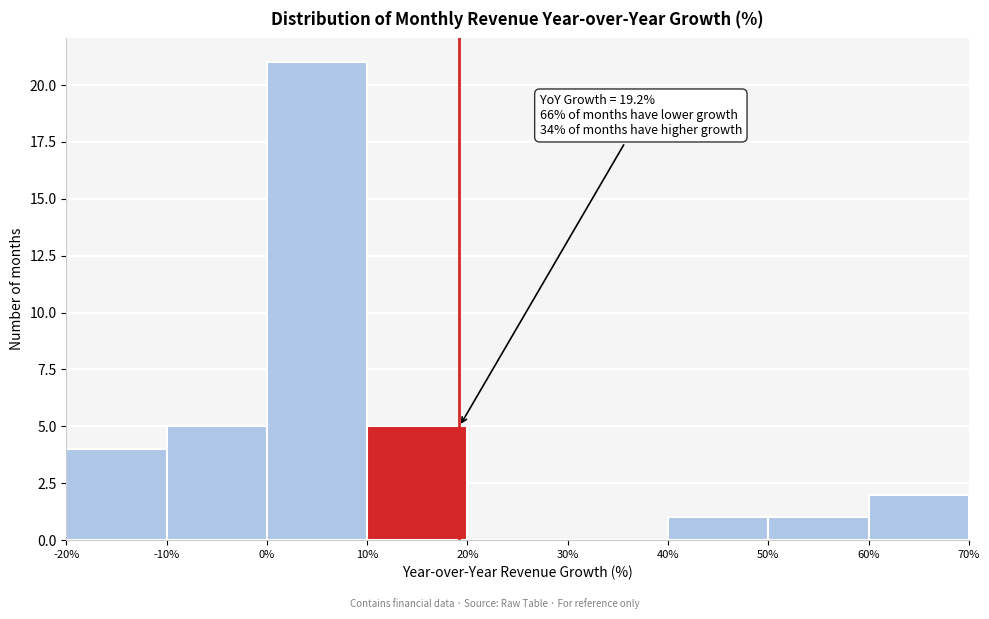

Over which range of the x-axis is the bar tallest?

0% to 10%